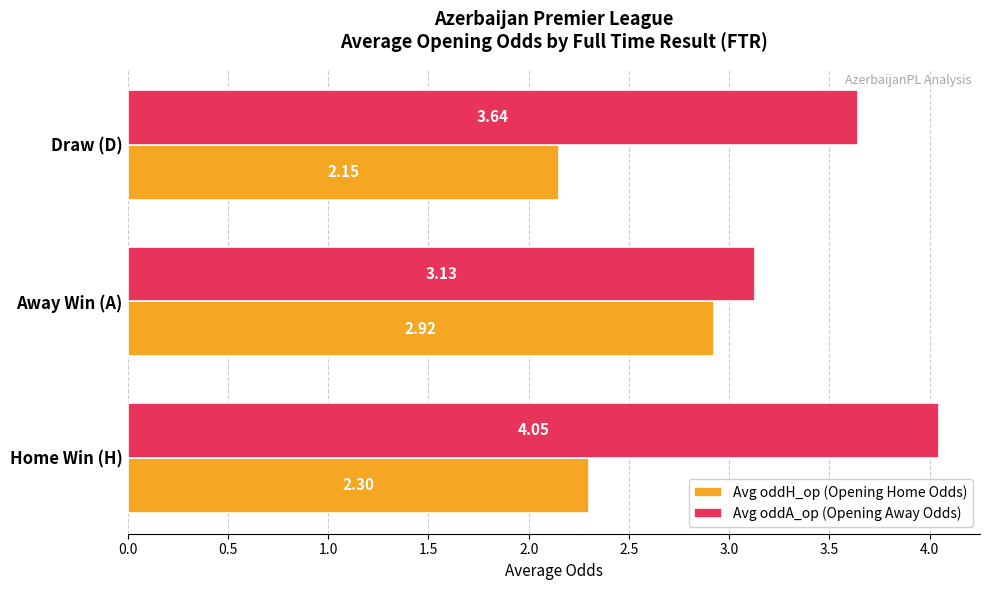

Which series has the largest total across all categories?

Avg oddA_op (Opening Away Odds)